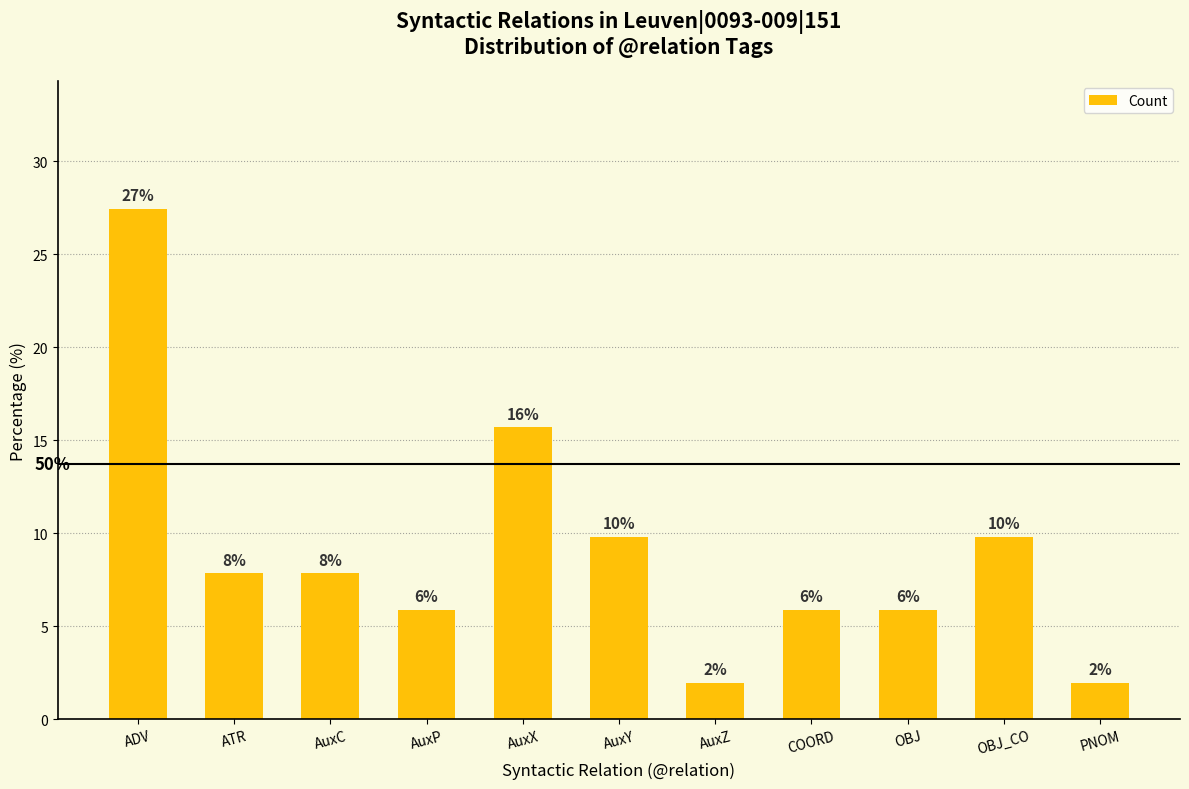

How many bars are there in total?

11